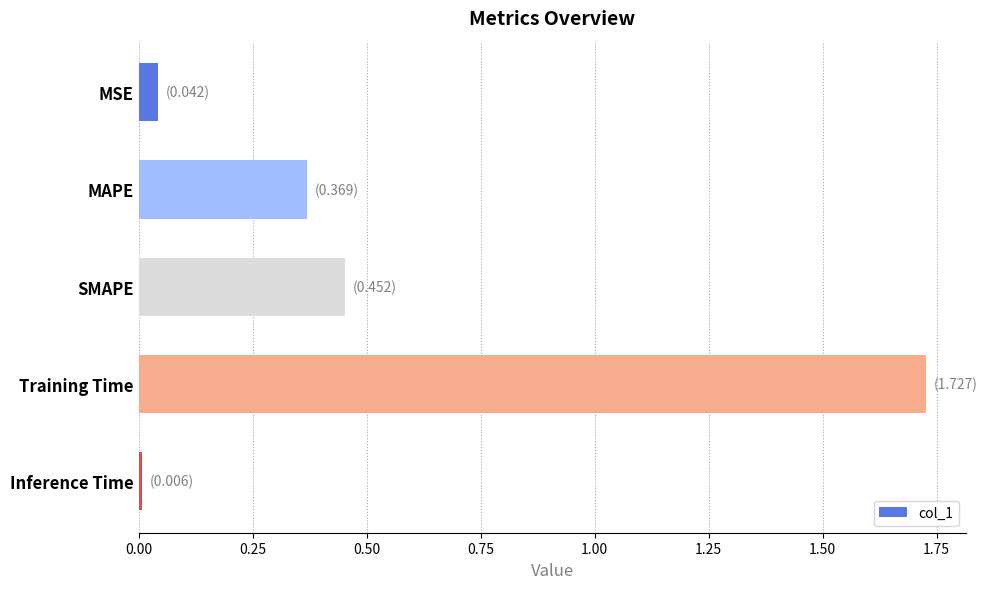

Rank the categories by value from lowest to highest.

Inference Time, MSE, MAPE, SMAPE, Training Time